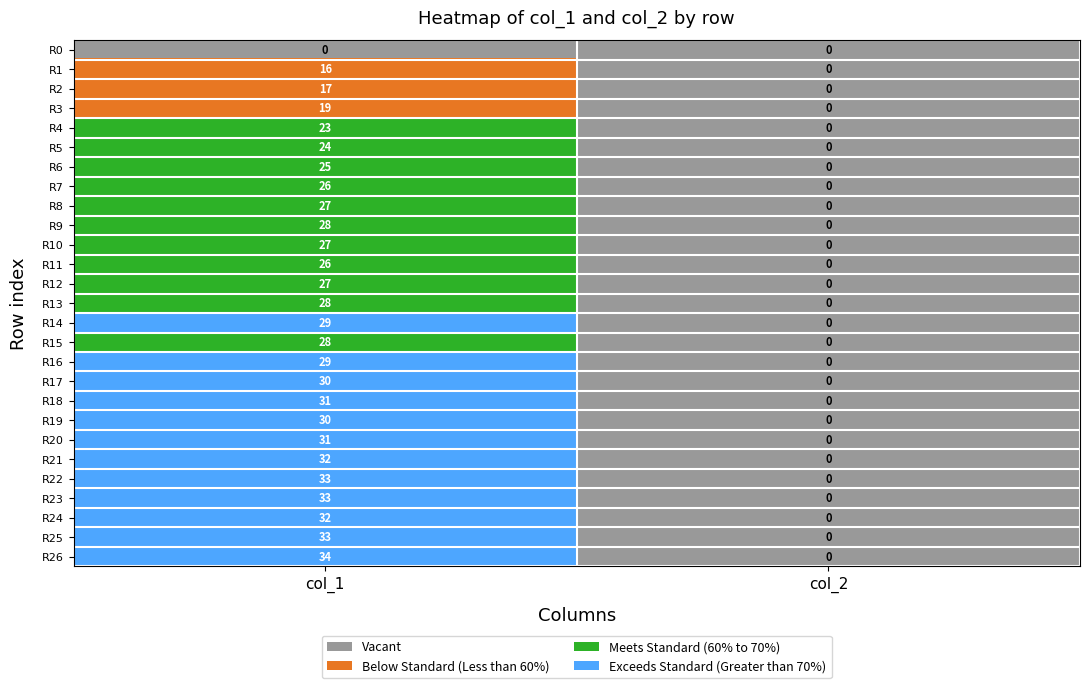

What is the difference between the R21 values at col_2 and col_1?

32